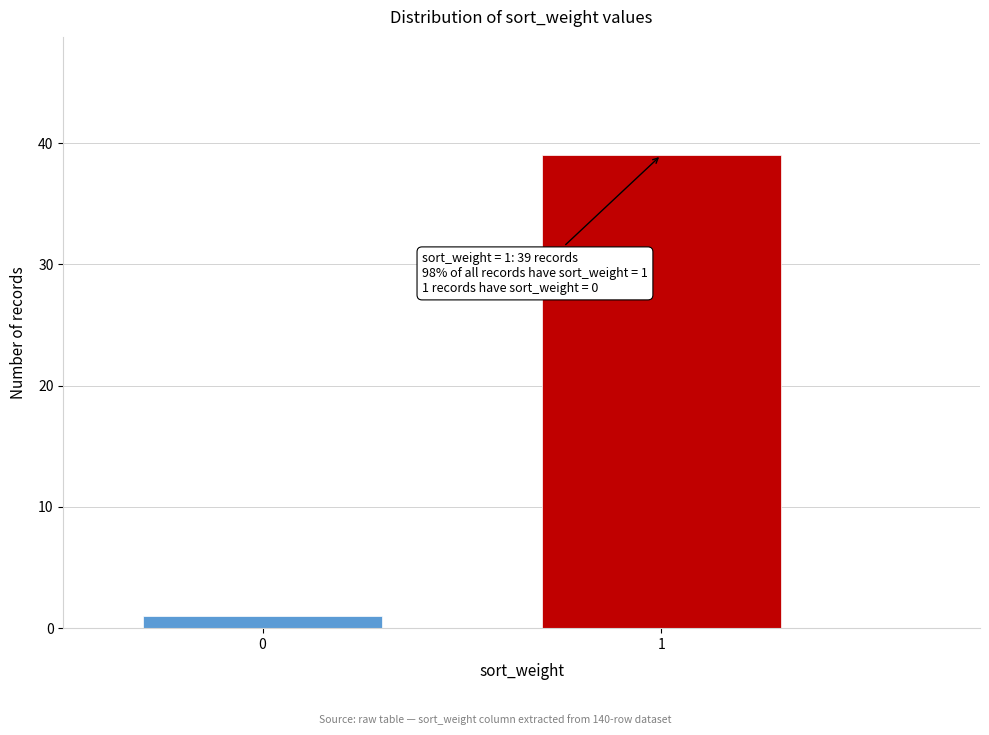

Reading right to left, list all the values displayed in this chart.

1=39	0=1